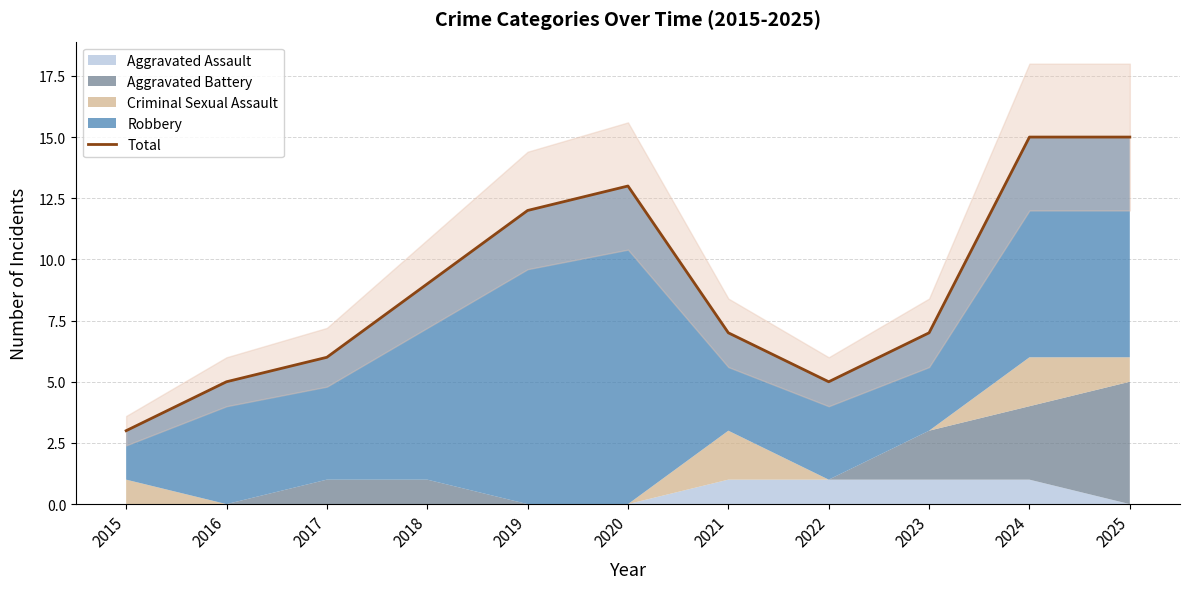

Reading left to right, what are all the values shown in this chart?

3	5	6	9	12	13	7	5	7	15	15